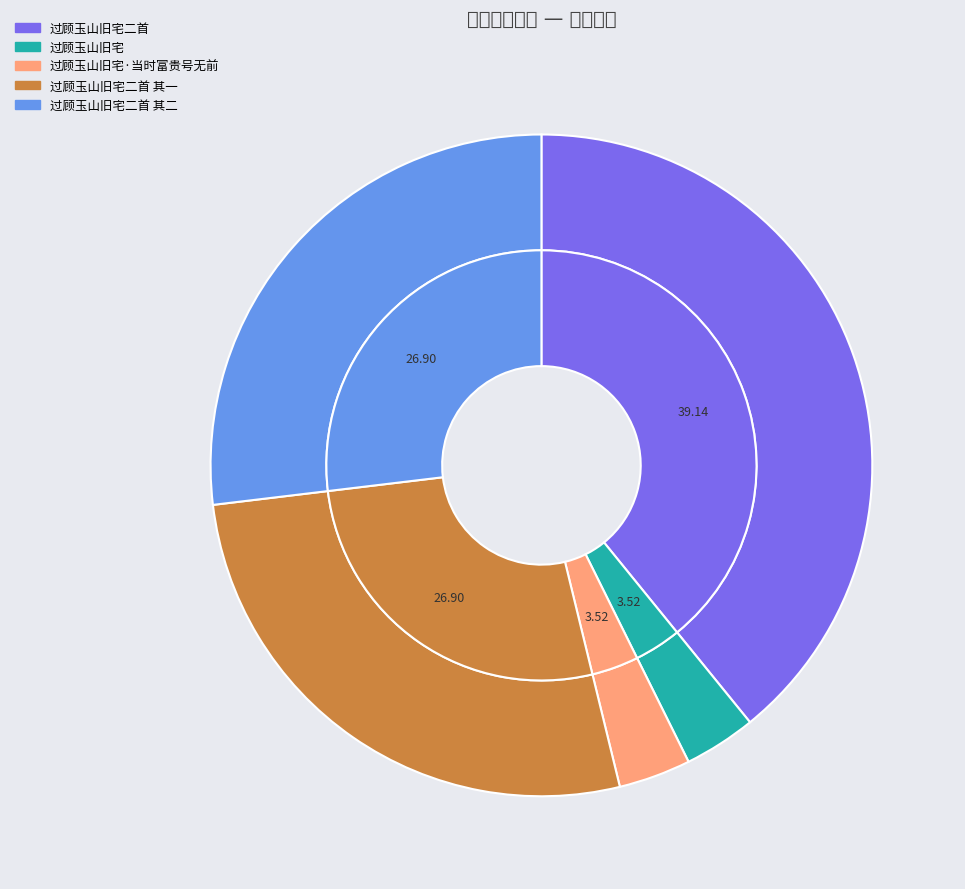

Is there a majority slice in this chart?

No